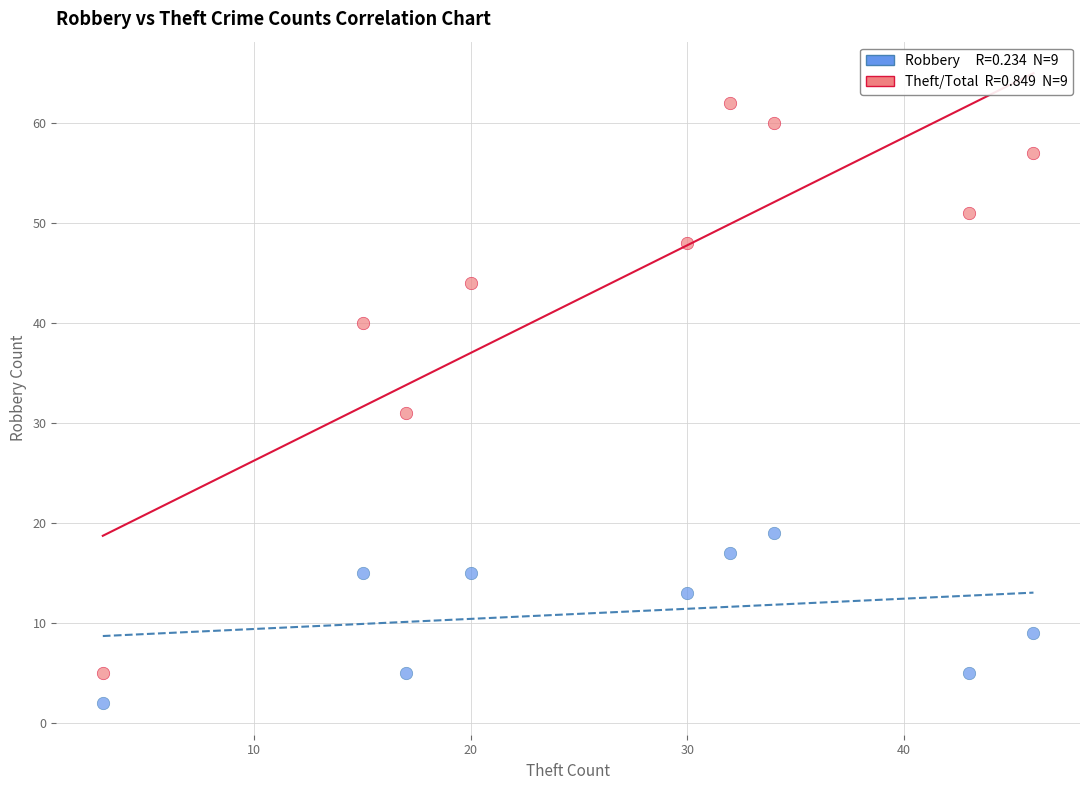

Across all series, what Y value is closest to 32?

31